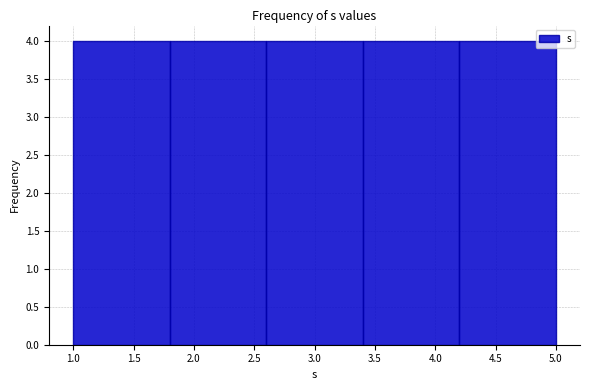

Reading left to right, list every bar in this chart as the range it spans on the x-axis followed by its height. The values are not printed on the chart, so give them approximately, as read against the axis.

1.0 to 1.8: 4
1.8 to 2.6: 4
2.6 to 3.4: 4
3.4 to 4.2: 4
4.2 to 5.0: 4